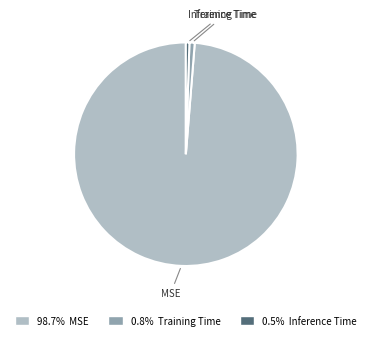

Combined, do 0.8% Training Time and 98.7% MSE account for over 50%?

Yes